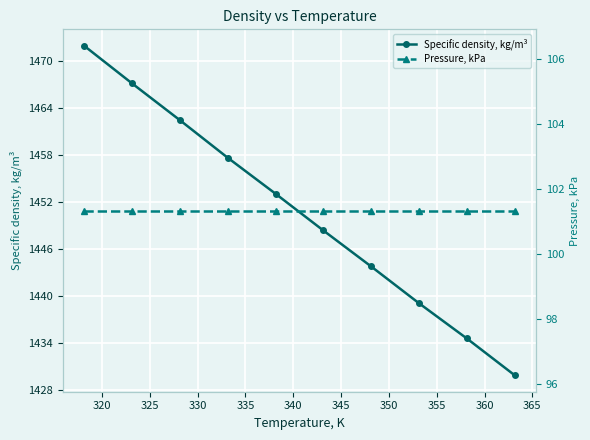

True or false: Specific density, kg/m³ and Pressure, kPa cross at least once.

False